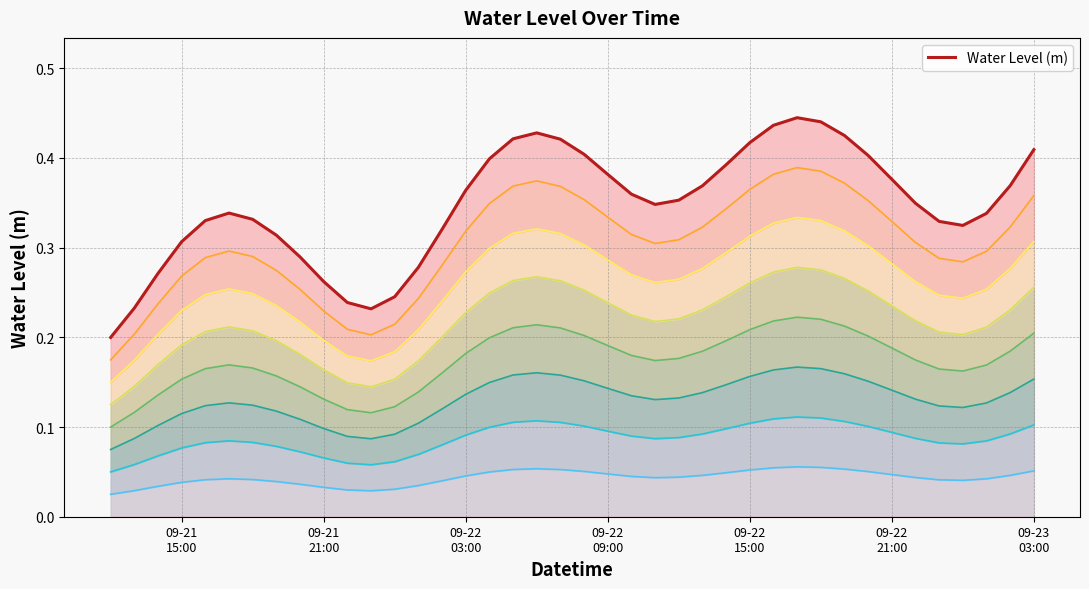

What is the average value?

0.3